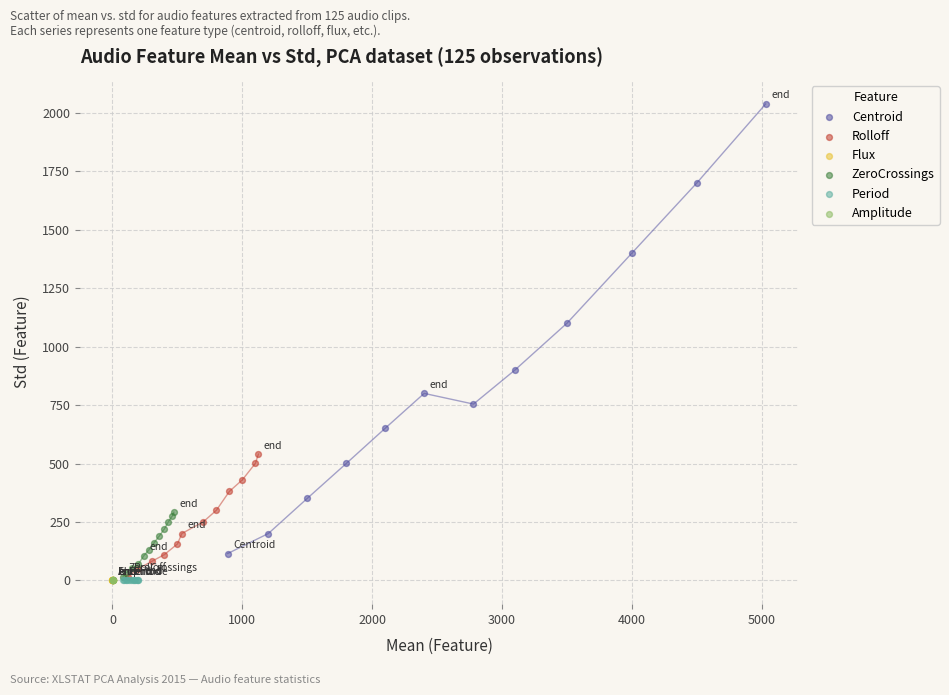

What are all the series names shown in the legend?

Centroid, Rolloff, Flux, ZeroCrossings, Period, Amplitude